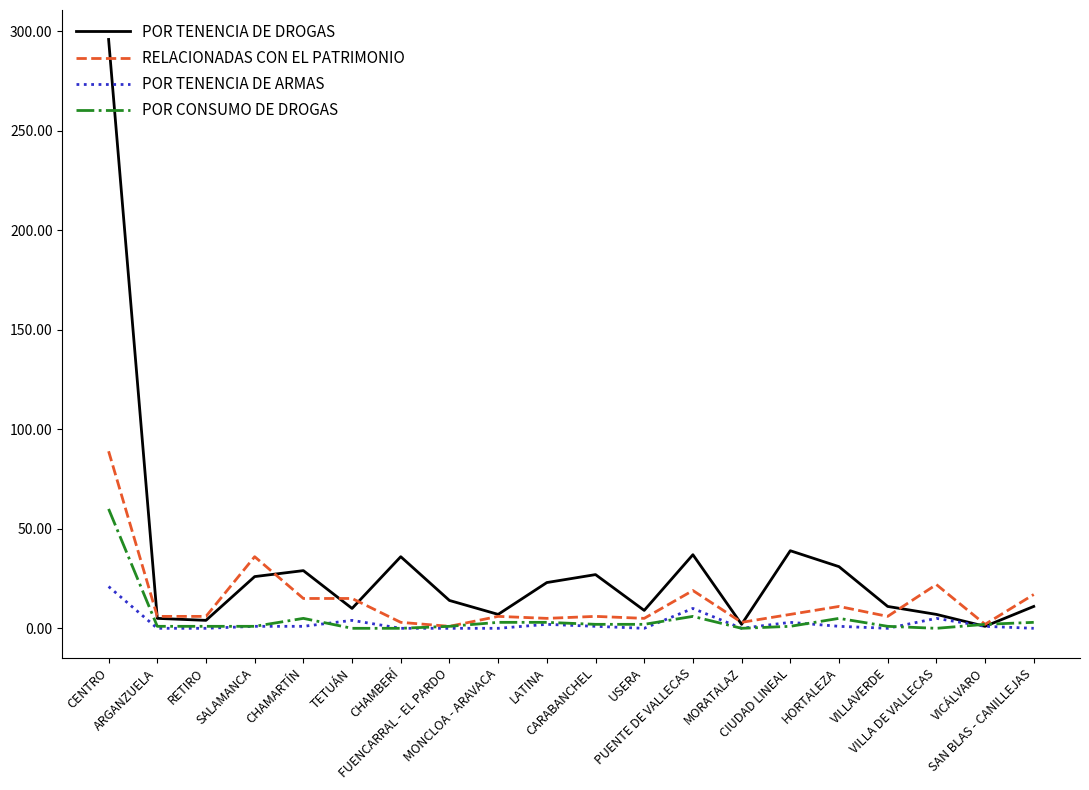

True or false: POR CONSUMO DE DROGAS has a value of 5 at CHAMARTÍN.

True